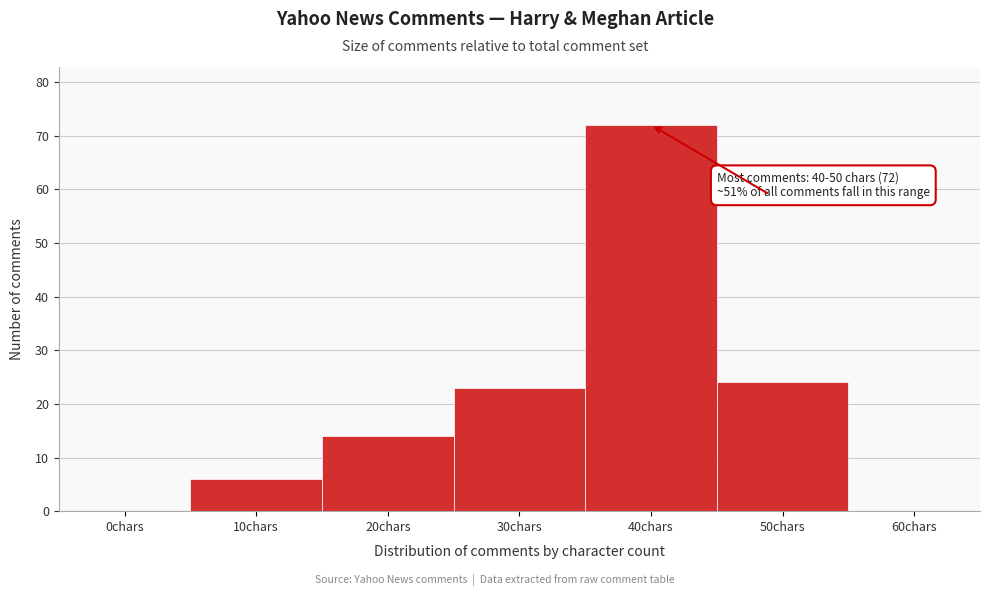

Reading left to right, extract all data points from this chart.

0chars=0	10chars=6	20chars=14	30chars=23	40chars=72	50chars=24	60chars=0